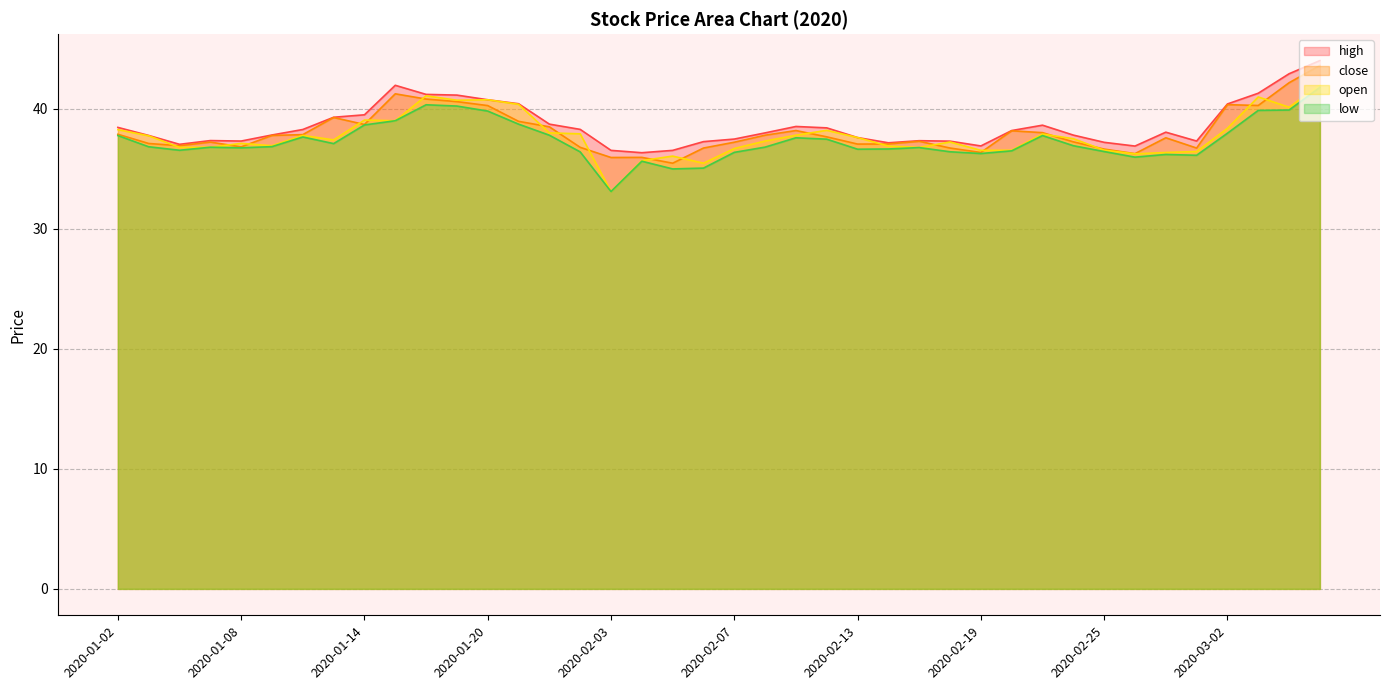

True or false: high and open cross at least once.

False